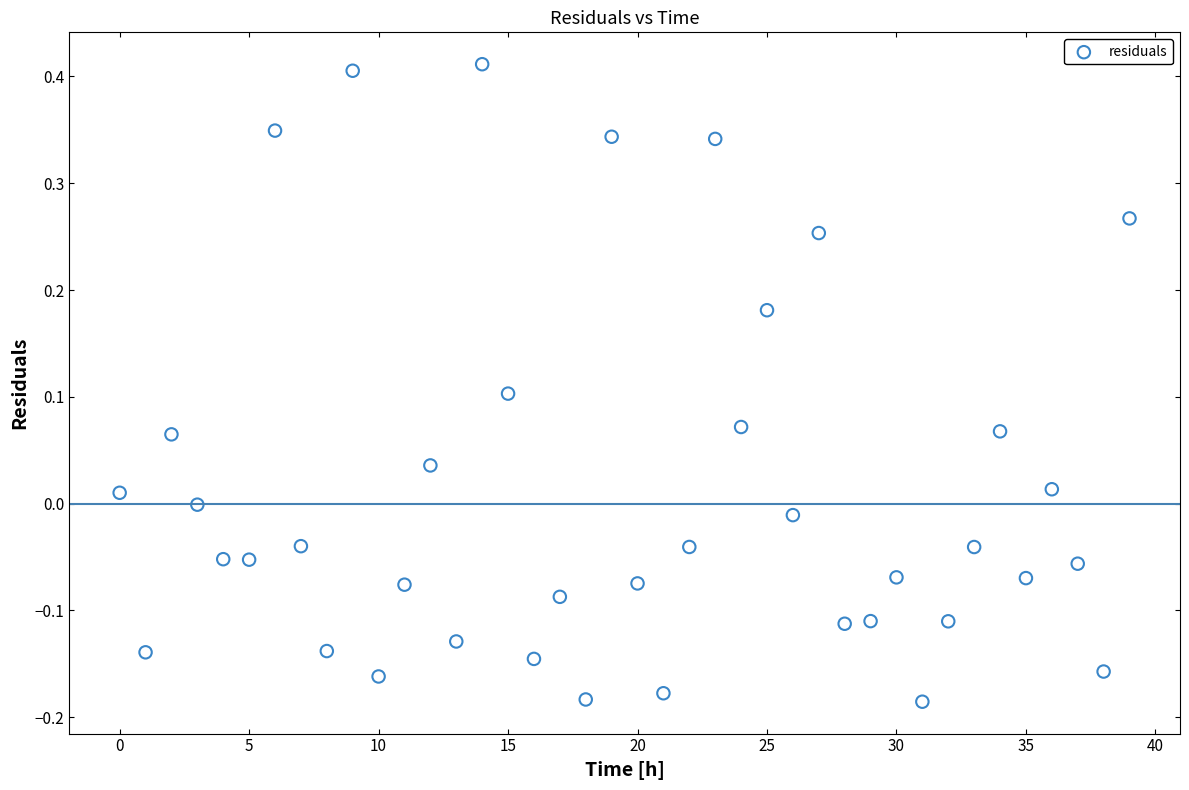

What is the range of Y values (max minus min)?

0.6